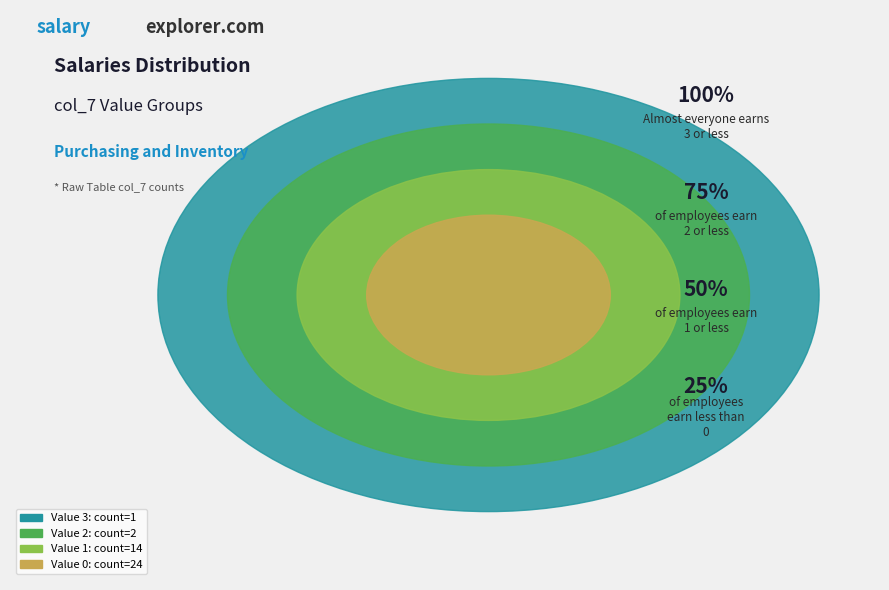

Is the sum of 9 and 5 greater than half?

No